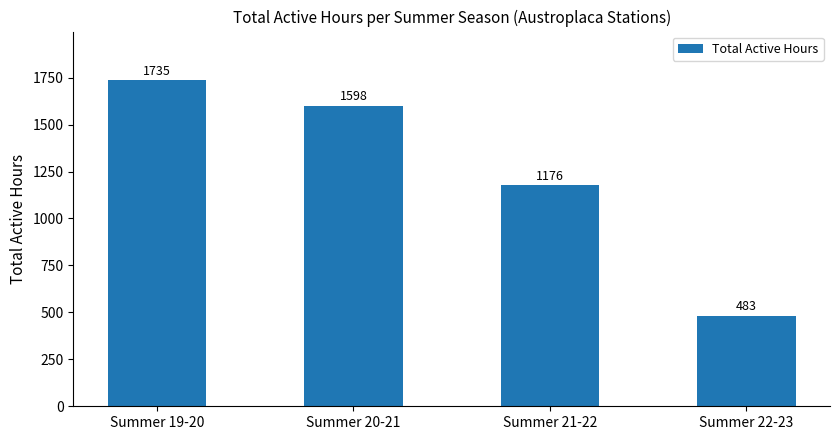

Reading left to right, what are all the values shown in this chart?

1735	1598	1176	483